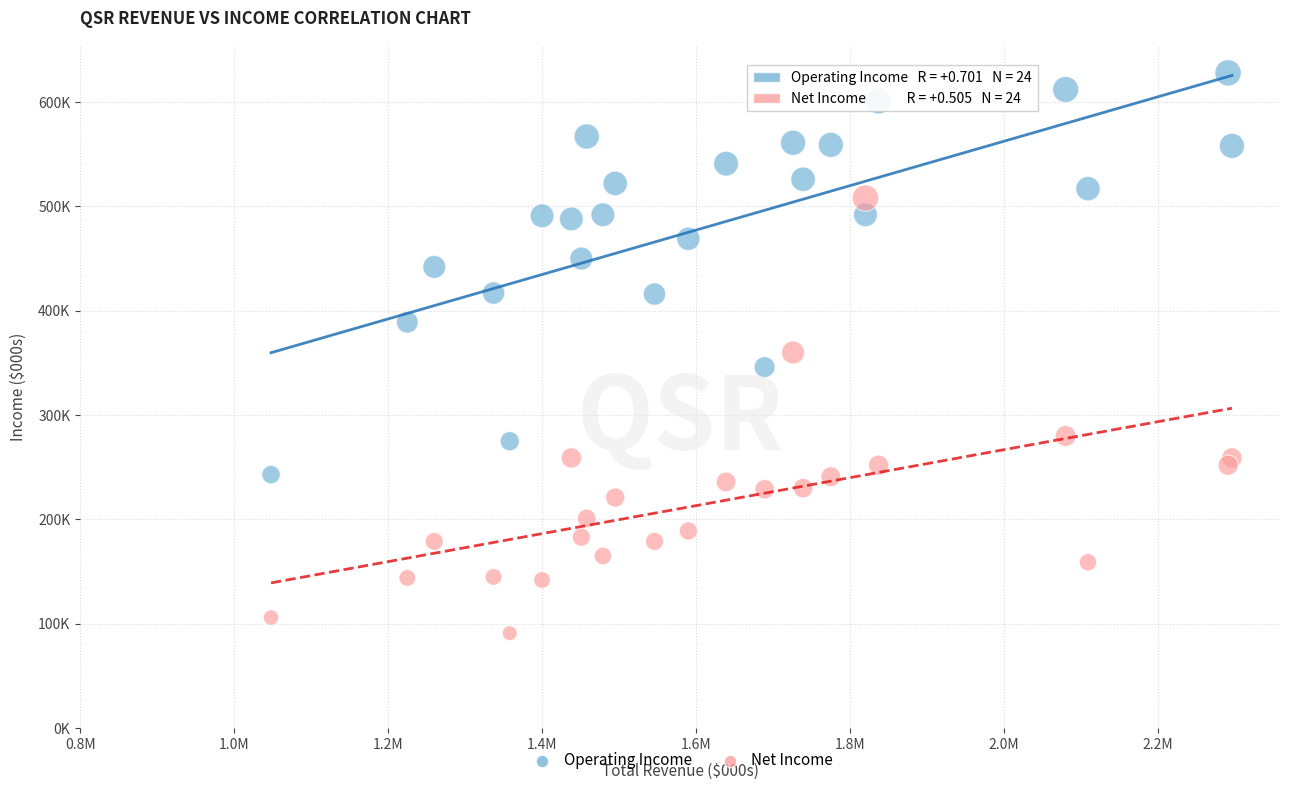

Which series has the largest Y range (max minus min)?

Net Income